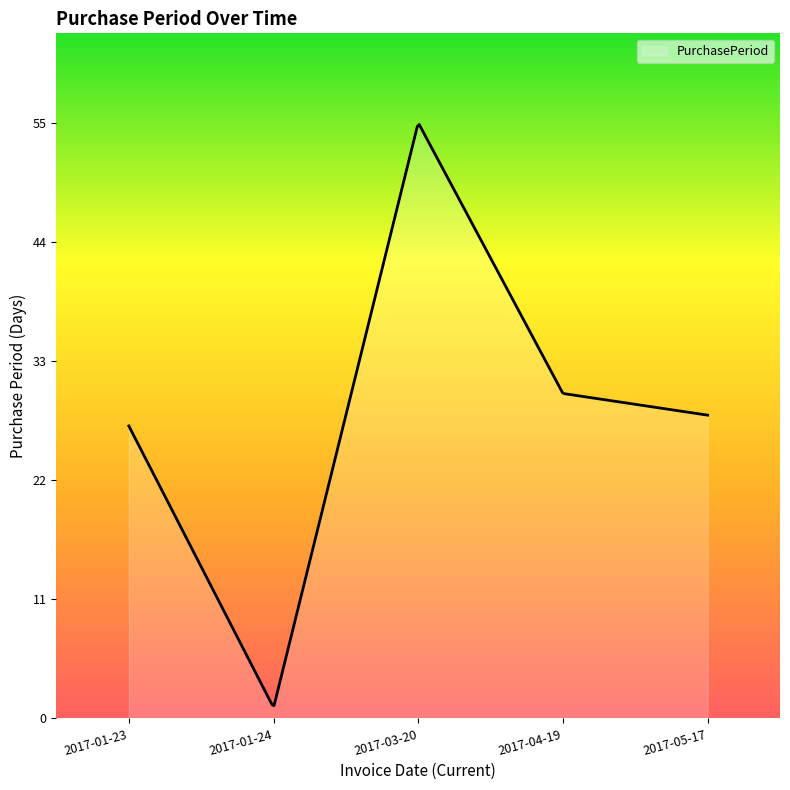

What is the greatest value displayed?

54.8